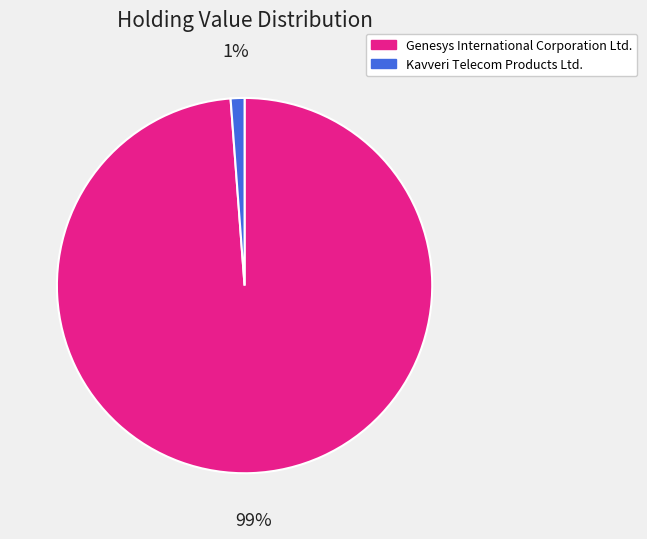

Is it true that Genesys International Corporation Ltd. is 99% of the pie?

True